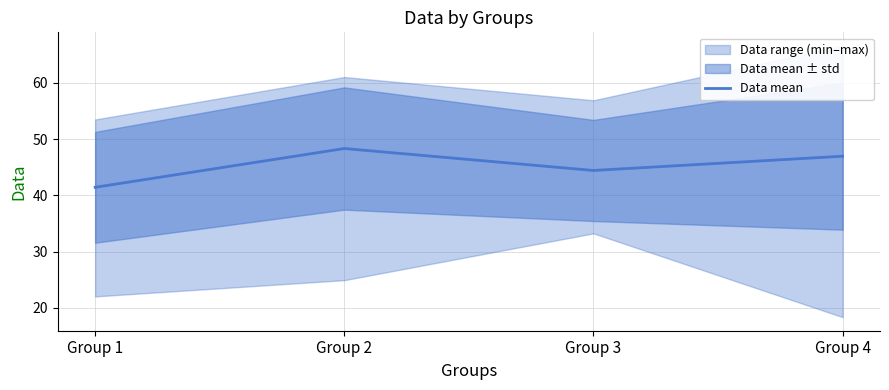

Which category has the lowest value in the Data mean series?

Group 1